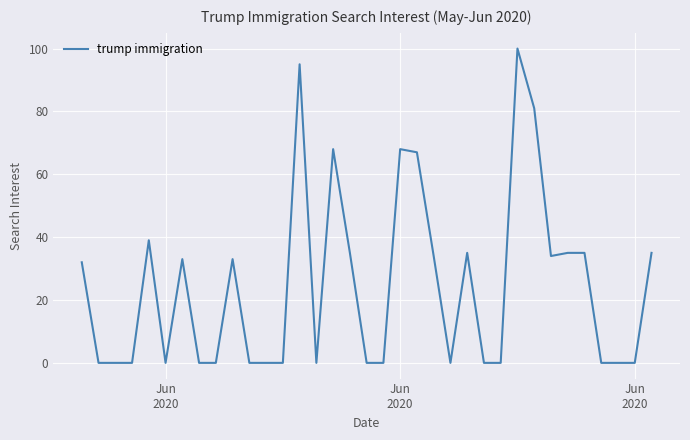

Does the chart display data point markers on the line(s)?

No